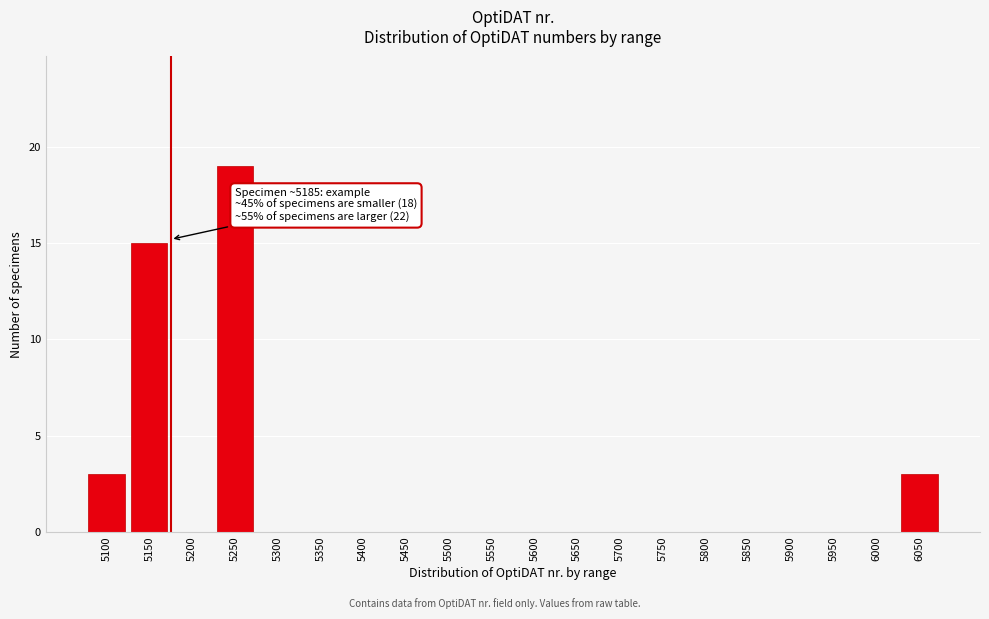

Reading left to right, what are all the values shown in this chart?

5100=3	5150=15	5200=0	5250=19	5300=0	5350=0	5400=0	5450=0	5500=0	5550=0	5600=0	5650=0	5700=0	5750=0	5800=0	5850=0	5900=0	5950=0	6000=0	6050=3